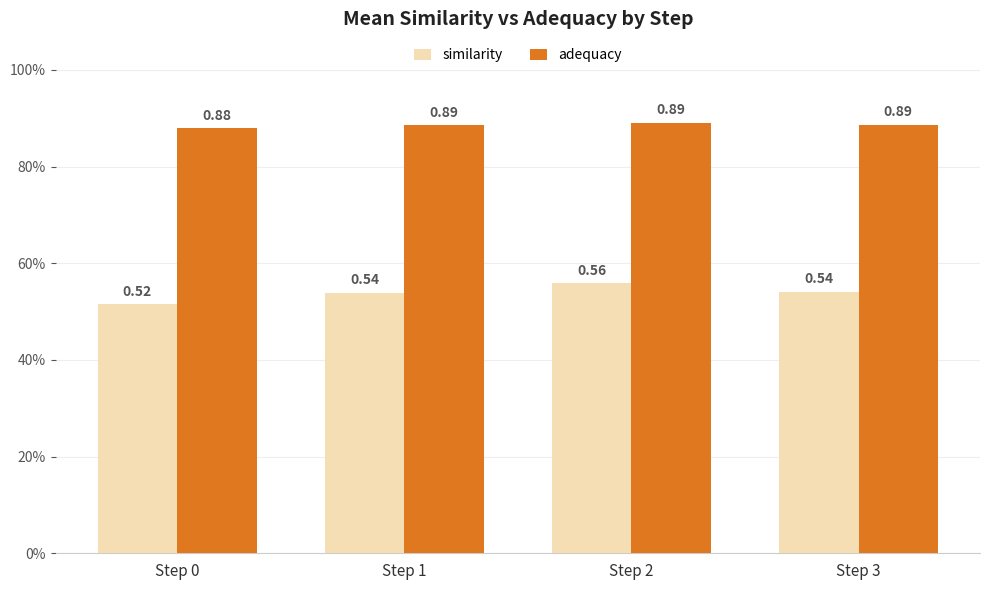

What is the value of the similarity bar at the 3rd from the left?

0.6